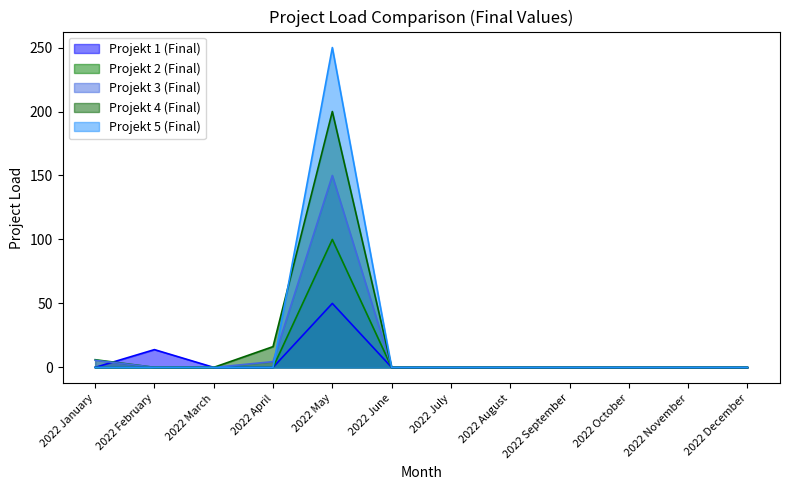

True or false: Projekt 4 (Final) and Projekt 1 (Final) cross at least once.

False